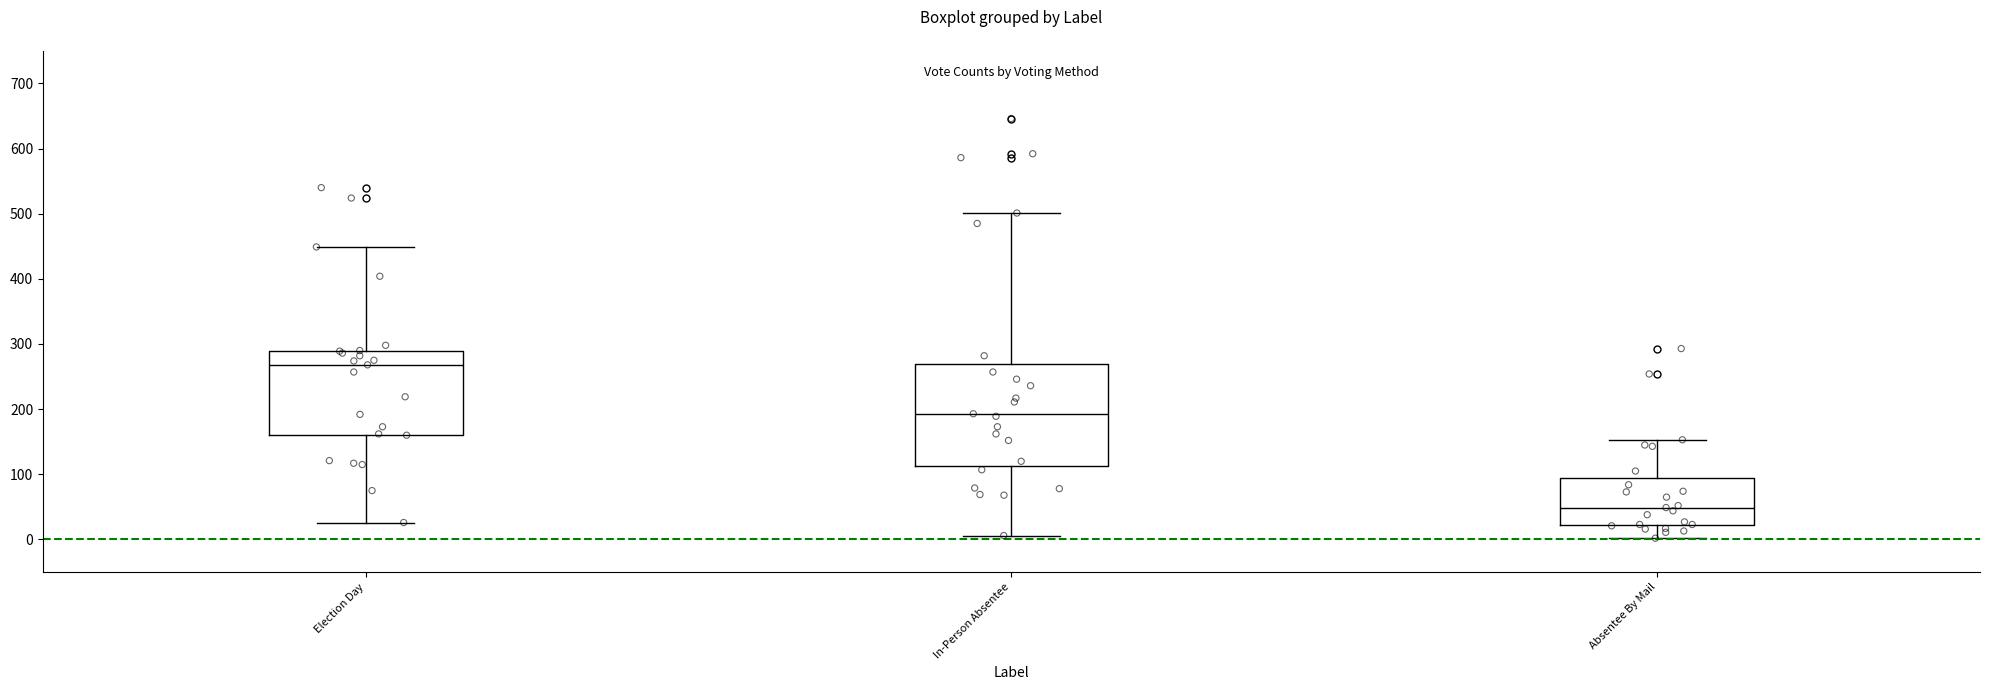

Where does the upper whisker of the box for Absentee By Mail end on the y-axis? The values are not printed on the chart, so give them approximately, as read against the axis.

150